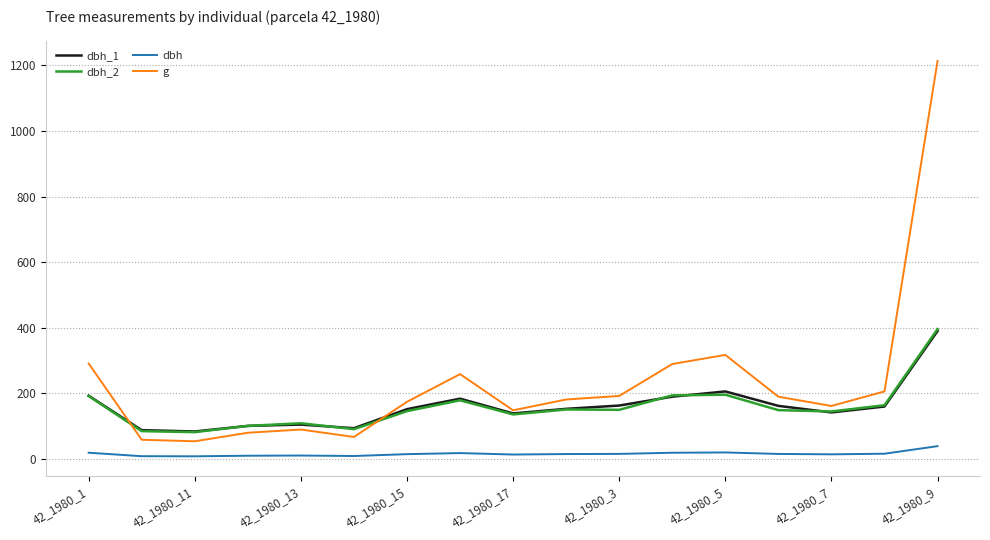

Which series has the largest range (max minus min)?

g